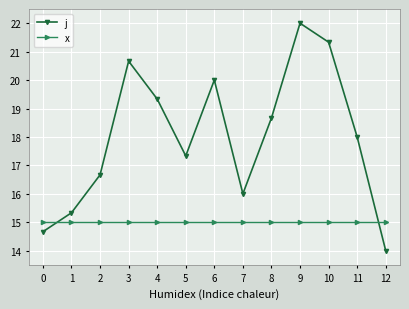

Which series has the largest total across all categories?

j